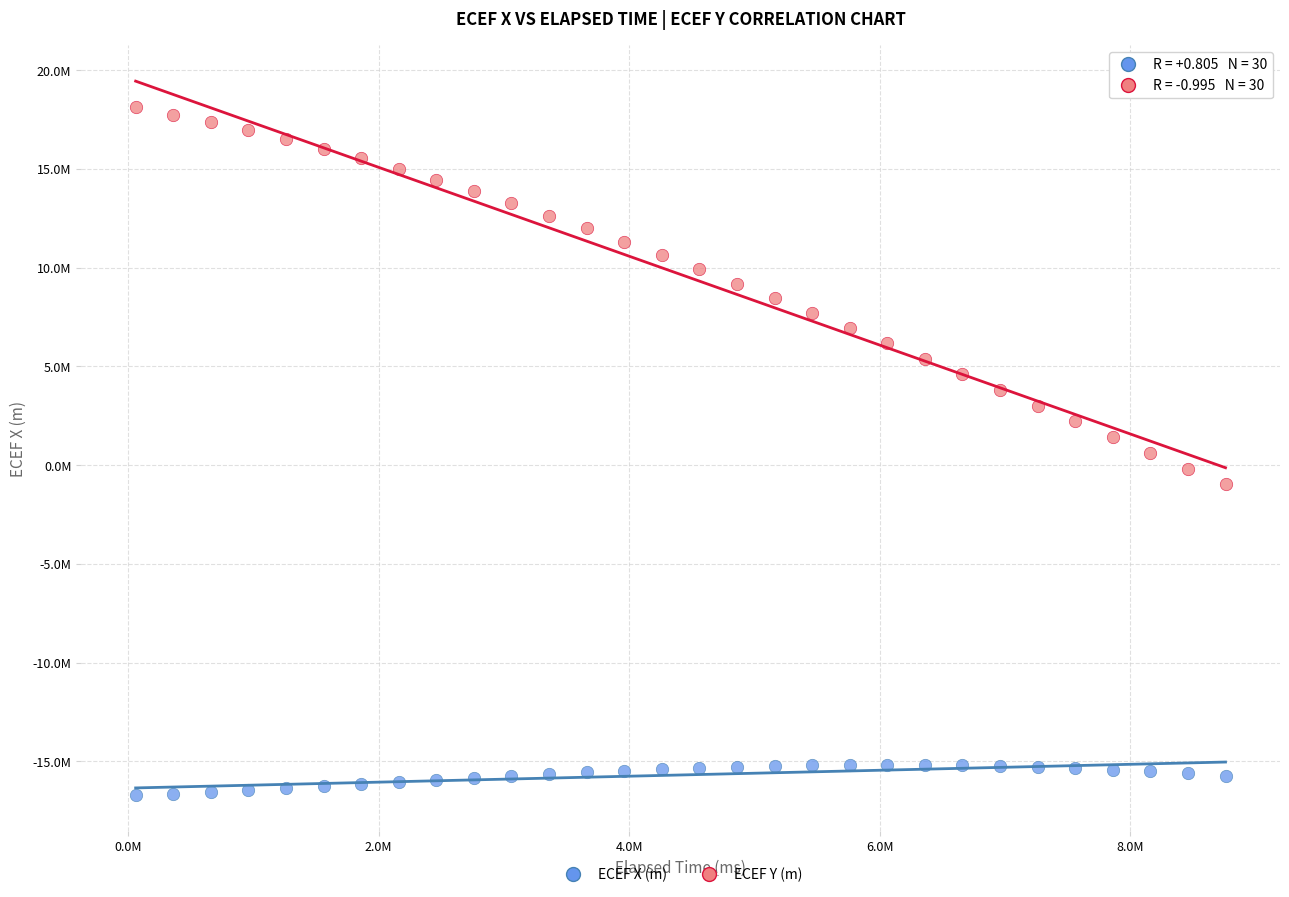

Which series has the largest Y range (max minus min)?

ECEF Y (m)